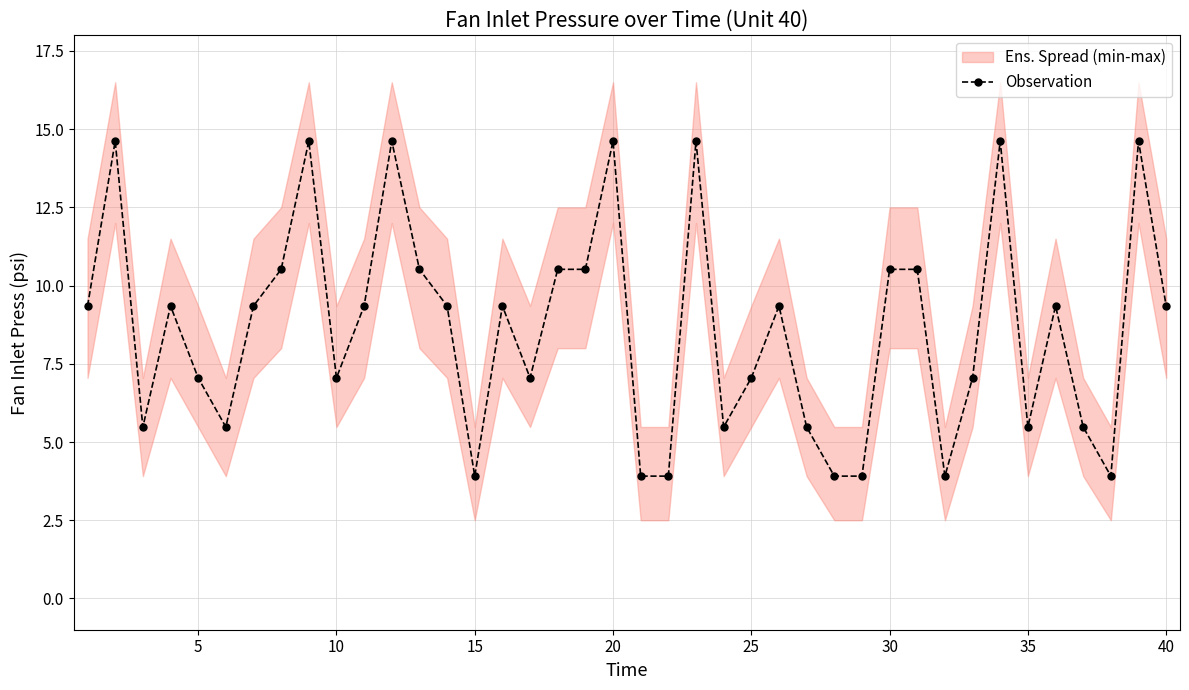

What is the average value?

8.6